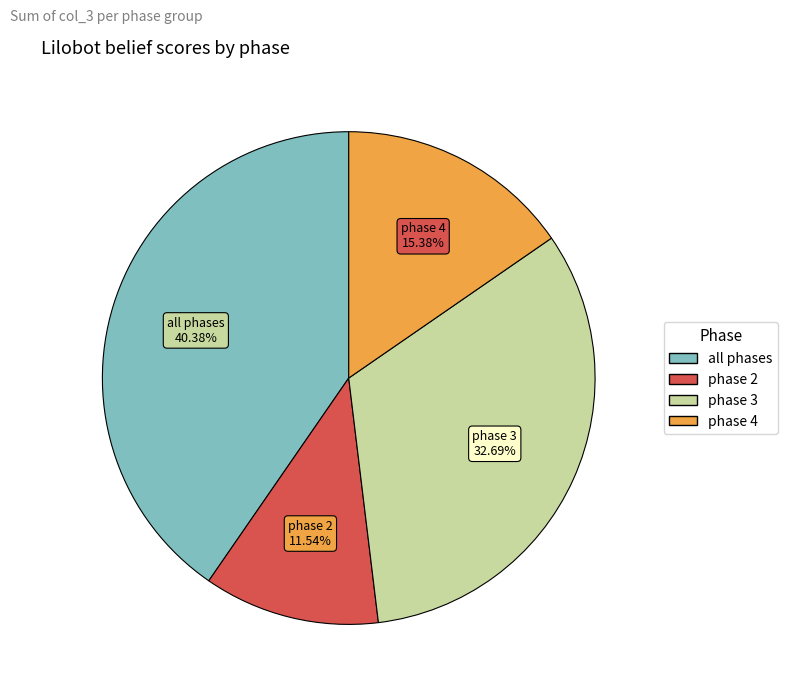

Is there any slice that represents more than half of the pie?

No